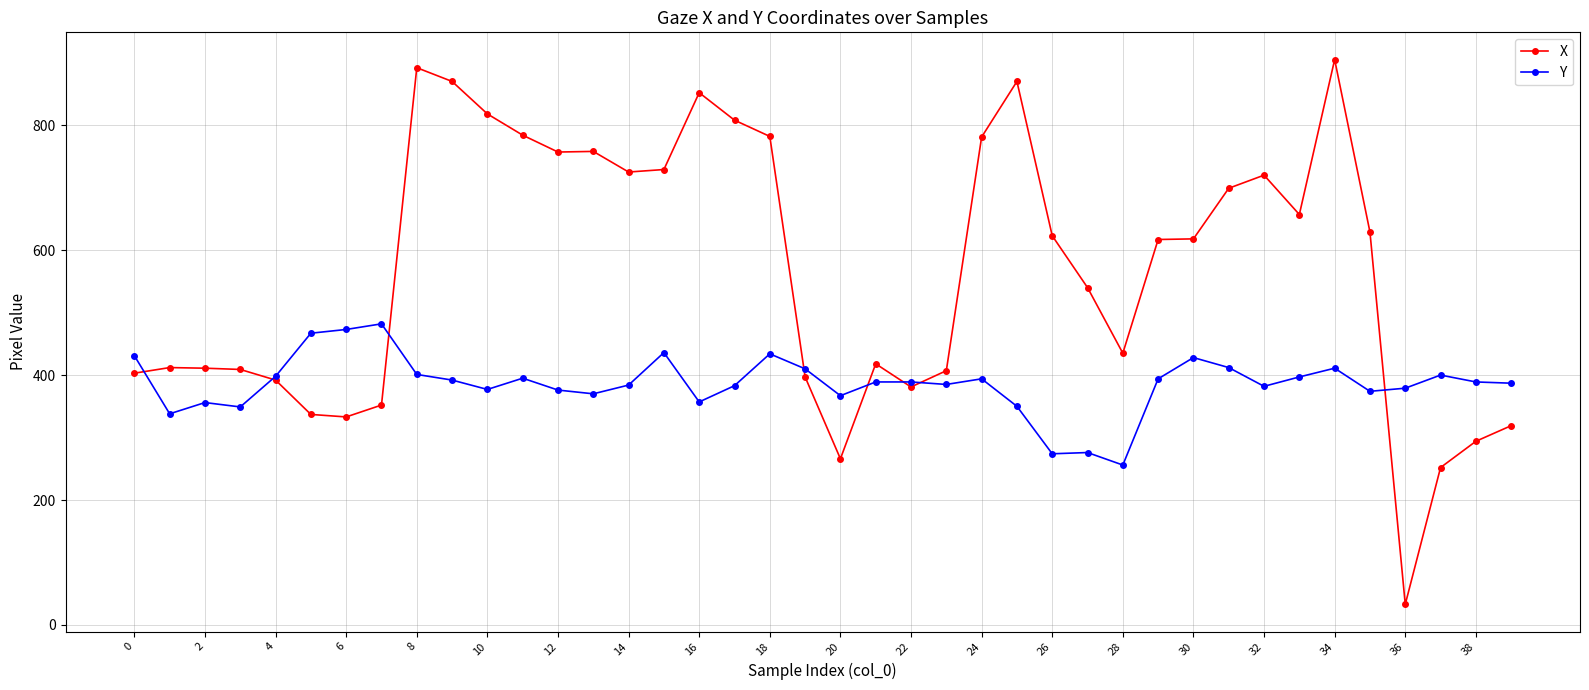

Which series has the widest spread of values?

X